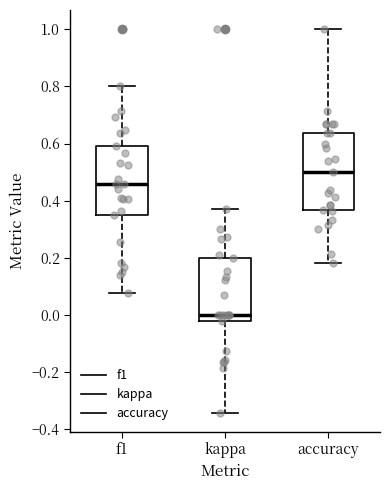

Which box's median line is the highest?

accuracy